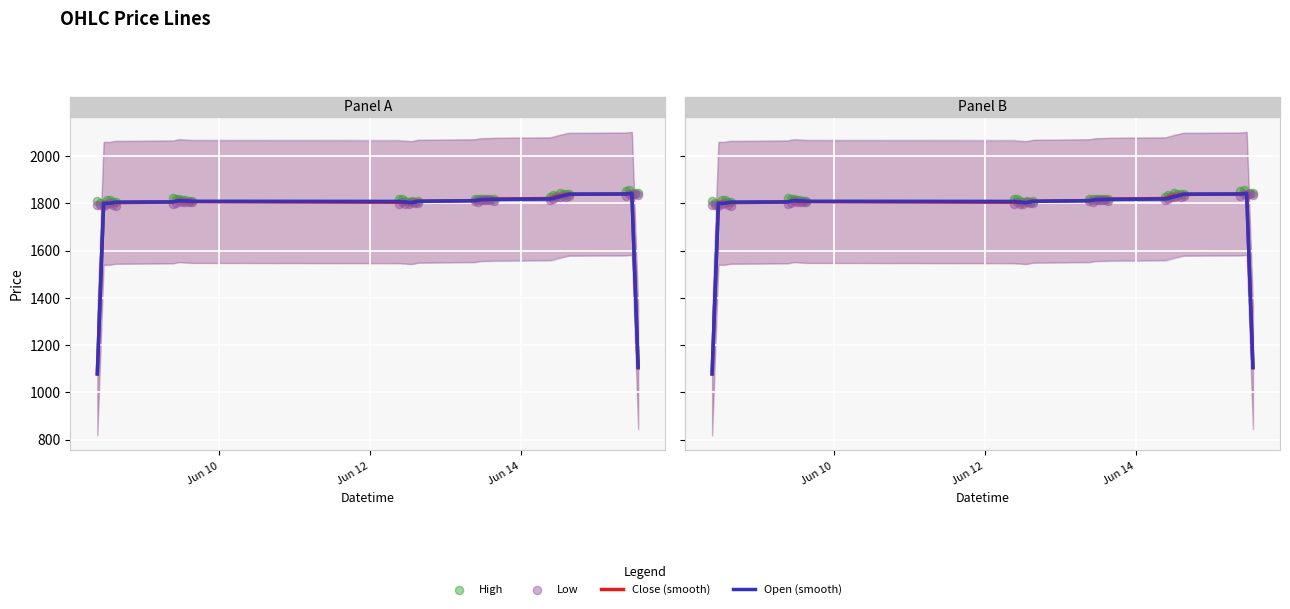

Which series contains the highest Y value?

High